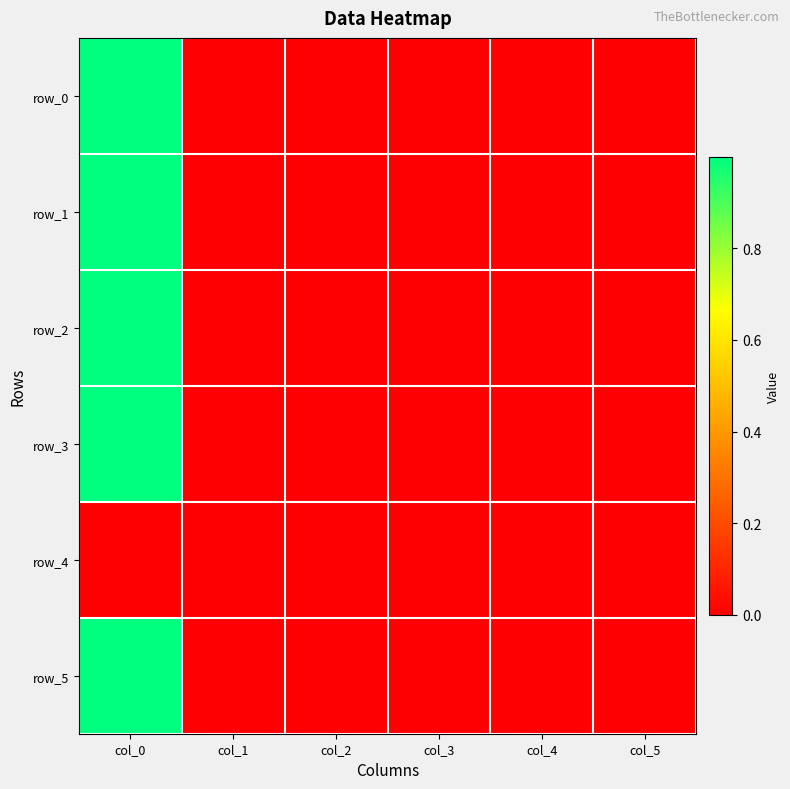

What is the difference between the maximum and minimum values in the row_3 series?

1.0